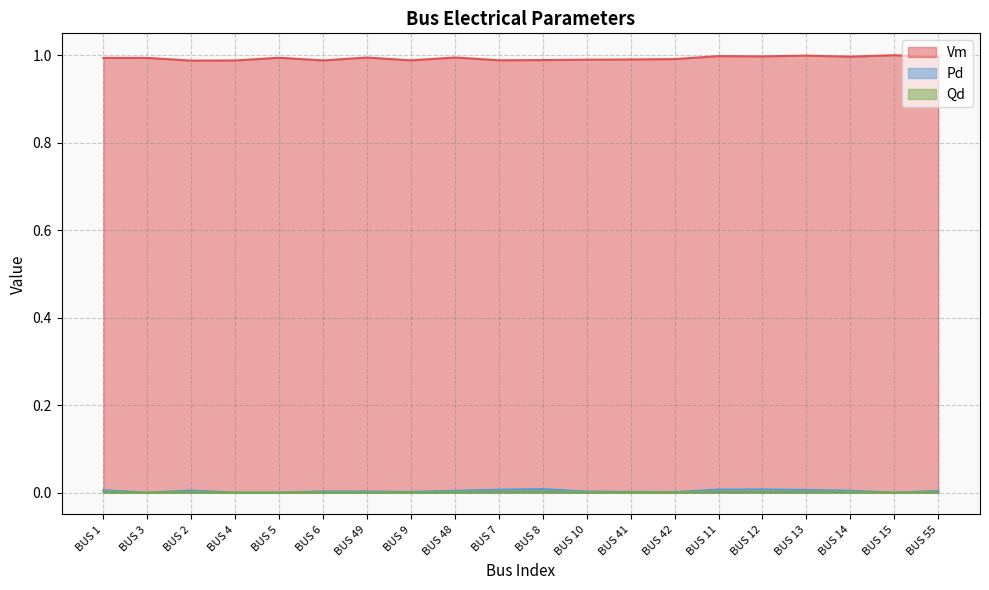

The Qd series shows 0.0 at BUS 7. True or false?

True